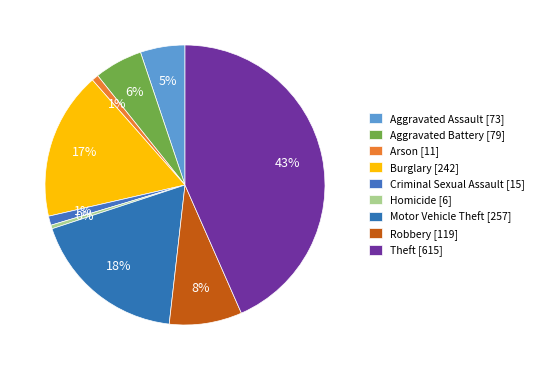

How many segments does this pie chart have?

9